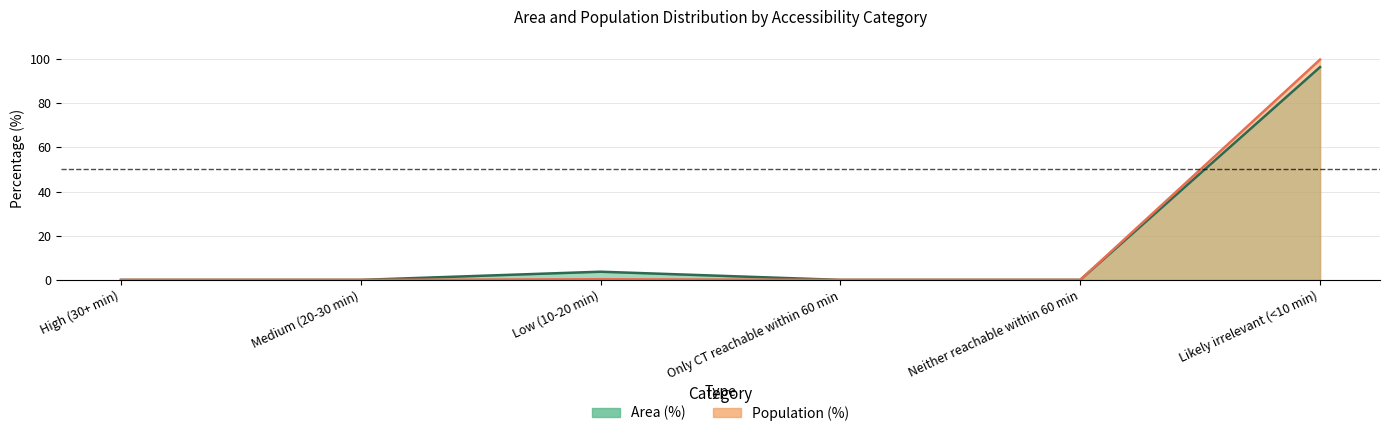

How many lines are shown in the chart?

2